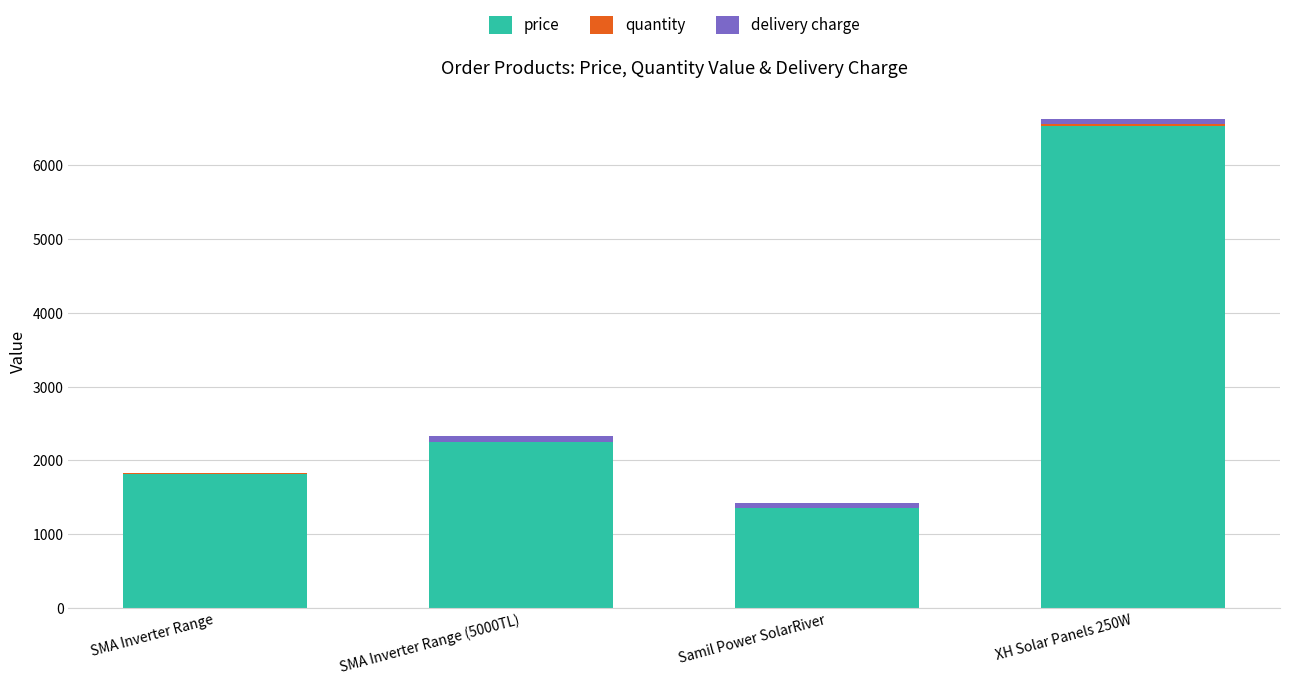

At which category is the sum across all series the highest?

XH Solar Panels 250W